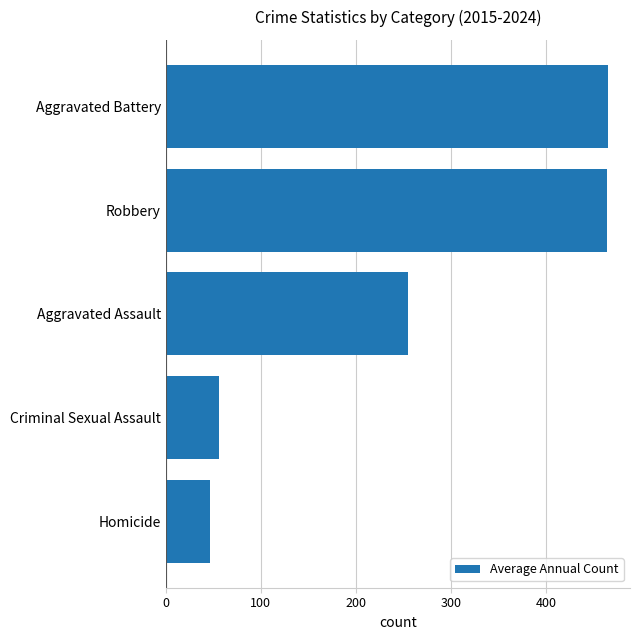

What is the difference between the maximum and minimum values?

418.6